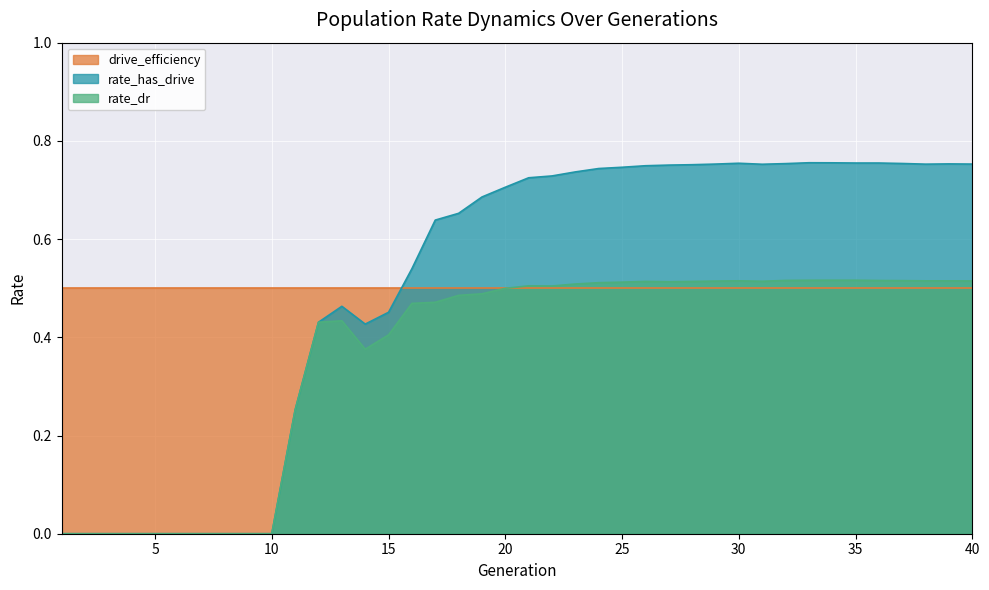

What is the greatest value displayed?

0.8